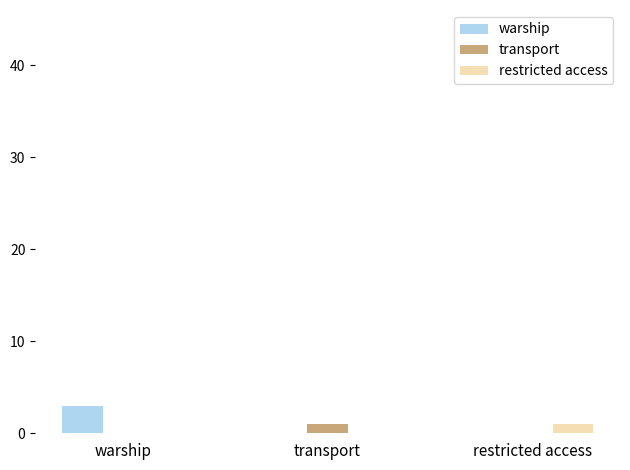

What is the total value across all series at warship?

3